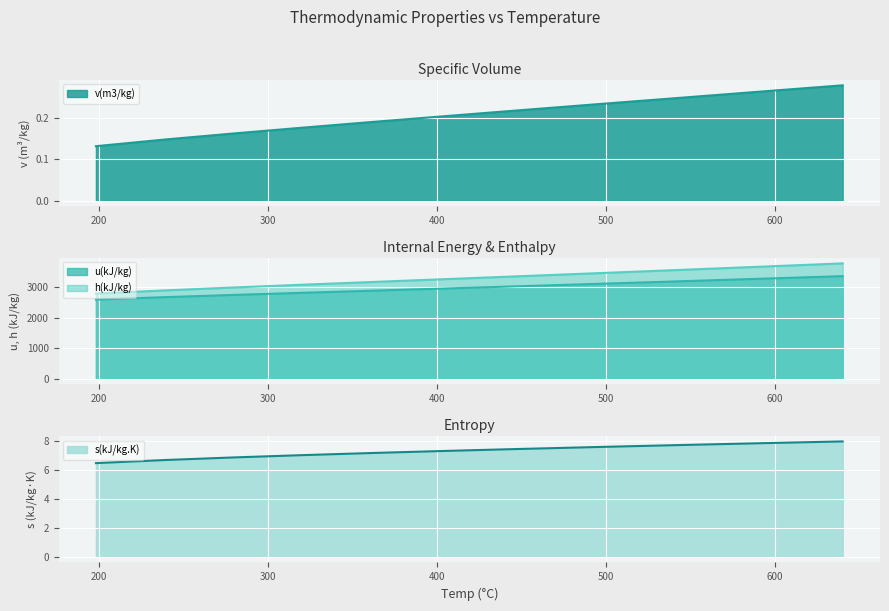

Reading right to left, list all the values displayed in this chart.

v(m3/kg): 640=0.3	600=0.3	540=0.2	500=0.2	440=0.2	400=0.2	360=0.2	320=0.2	280=0.2	240=0.1	200=0.1	198.32=0.1
u(kJ/kg): 640=3364.8	600=3293.9	540=3189.1	500=3120.3	440=3018.5	400=2951.3	360=2884.4	320=2817.1	280=2748.6	240=2676.9	200=2598.1	198.32=2594.5
h(kJ/kg): 640=3783.8	600=3694.0	540=3560.9	500=3473.1	440=3342.5	400=3255.8	360=3169.2	320=3081.9	280=2992.7	240=2899.3	200=2796.8	198.32=2792.2
s(kJ/kg.K): 640=7.9	600=7.8	540=7.7	500=7.6	440=7.4	400=7.3	360=7.1	320=7.0	280=6.8	240=6.7	200=6.5	198.32=6.4